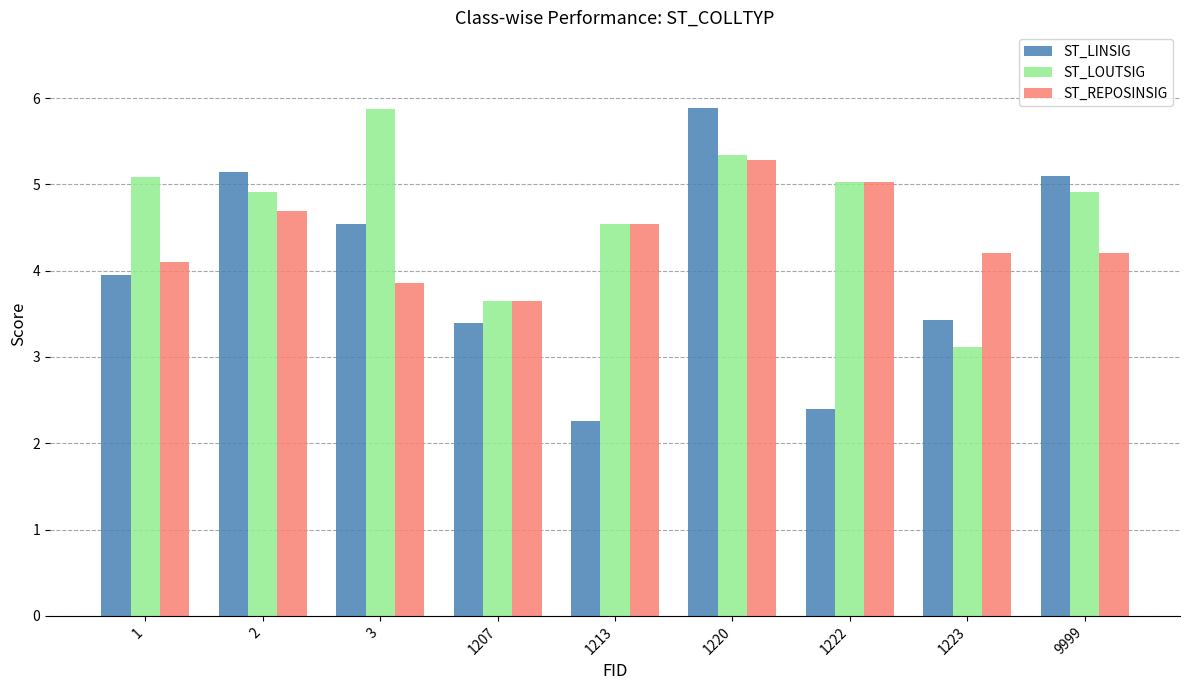

Is it true that ST_LINSIG equals 4.0 at 1?

True